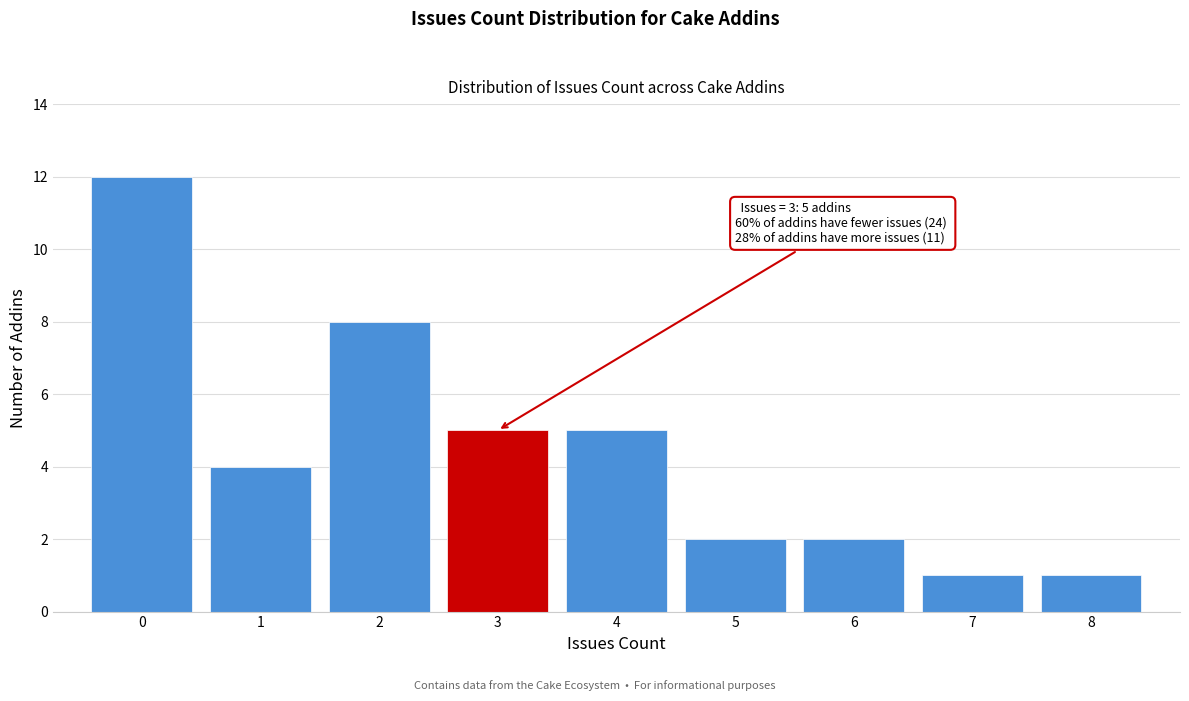

Over which range of the x-axis is the bar tallest?

-0.5 to 0.5